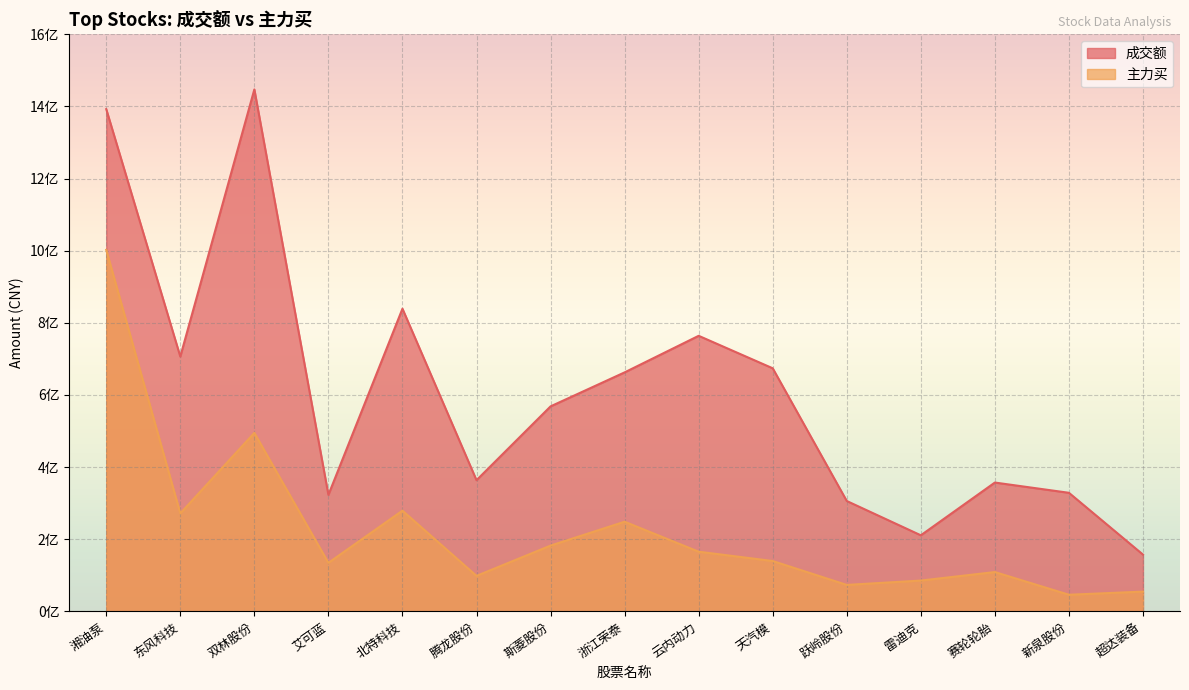

True or false: 成交额 and 主力买 cross at least once.

False